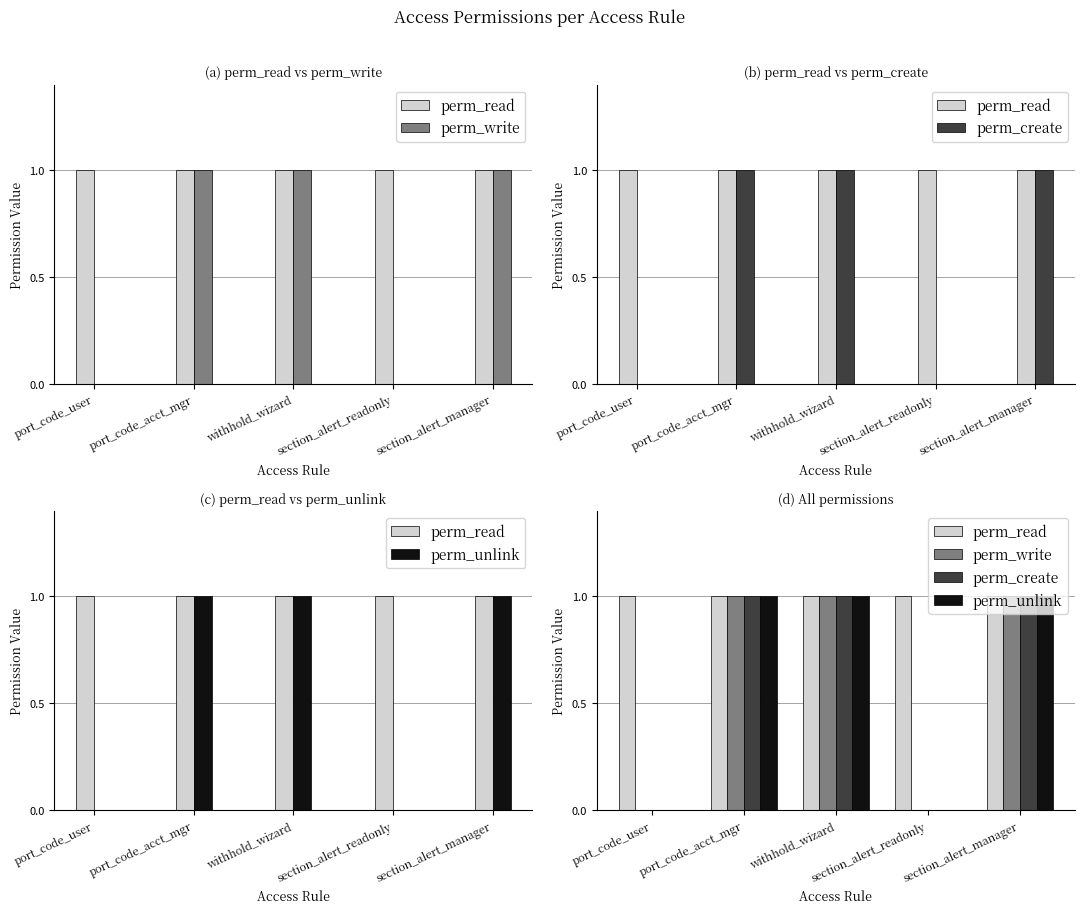

The value of perm_unlink at port_code_user is 0. True or false?

True